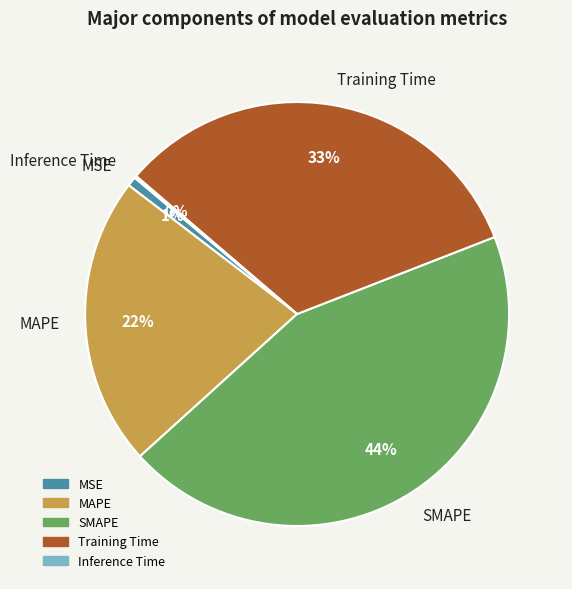

Is it true that Training Time is 33% of the pie?

True